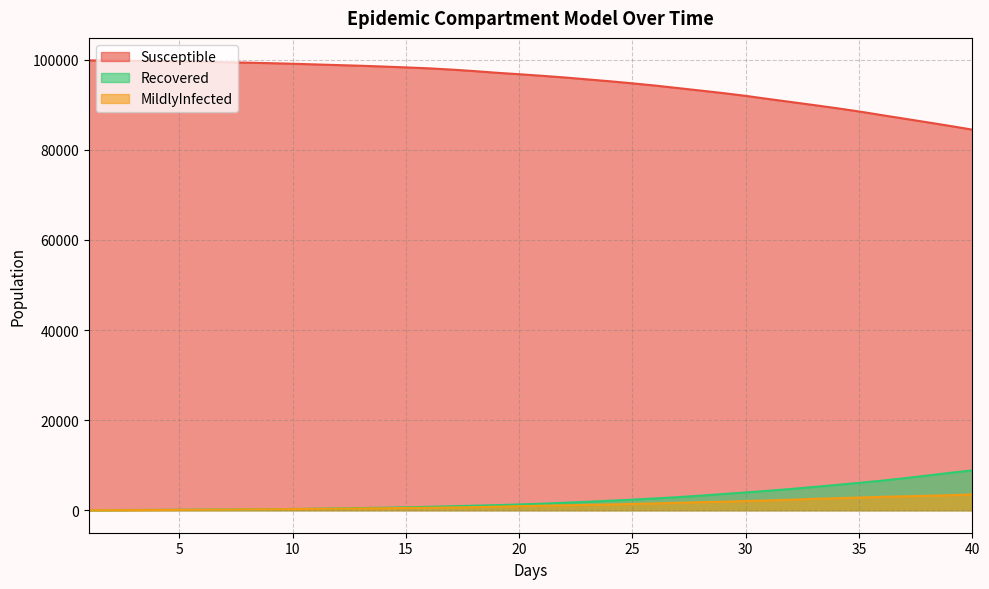

True or false: Recovered and Susceptible cross at least once.

False